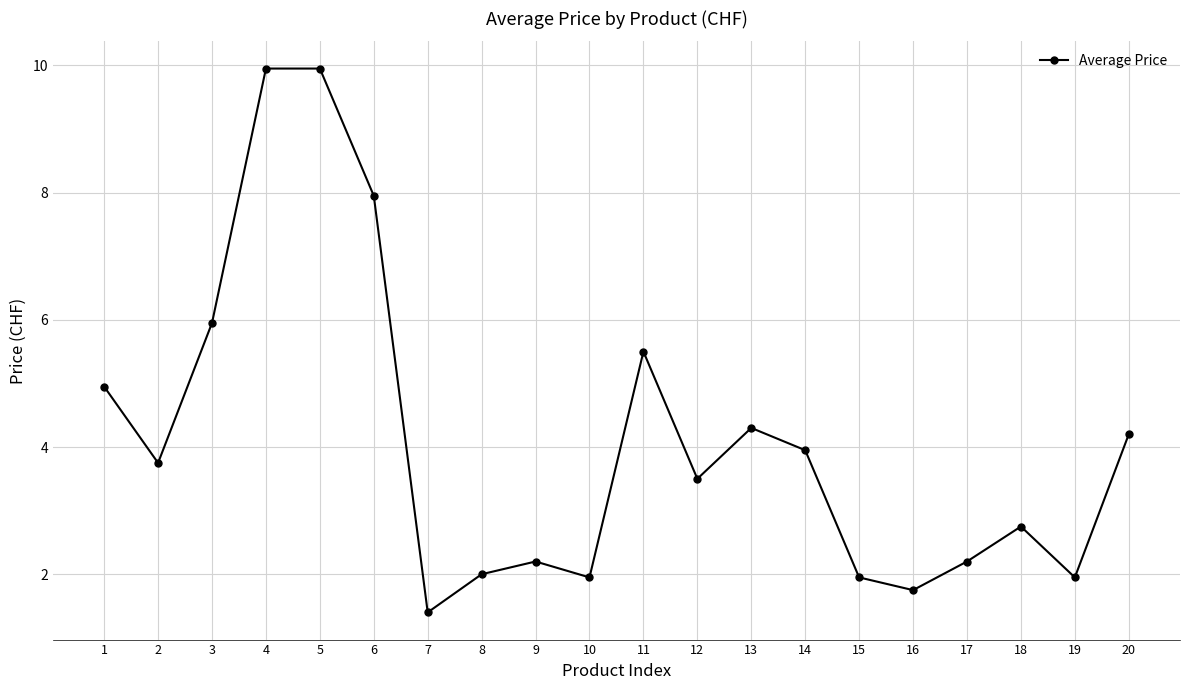

How many data points are above 3?

11